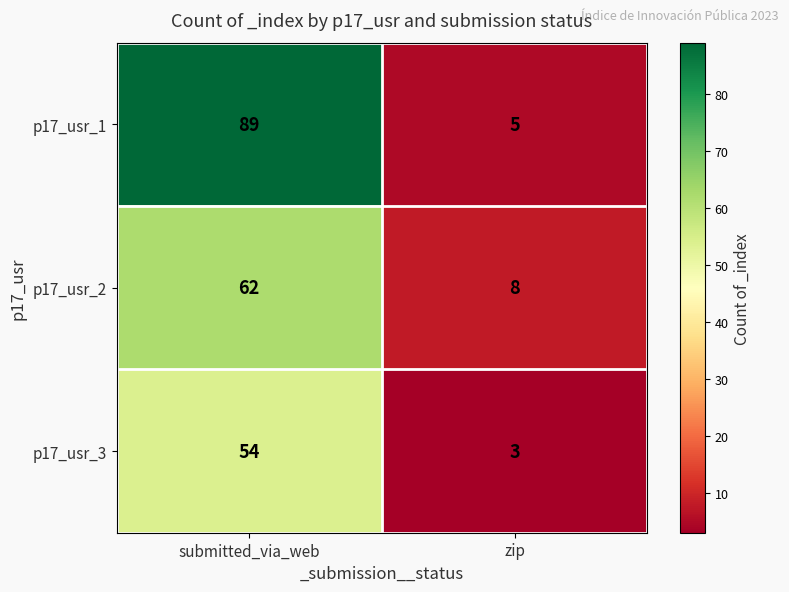

What is the maximum value for p17_usr_3?

54